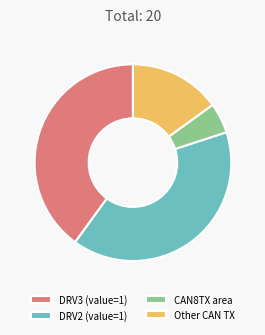

The DRV3 (value=1) slice represents 40% of the pie. True or false?

True